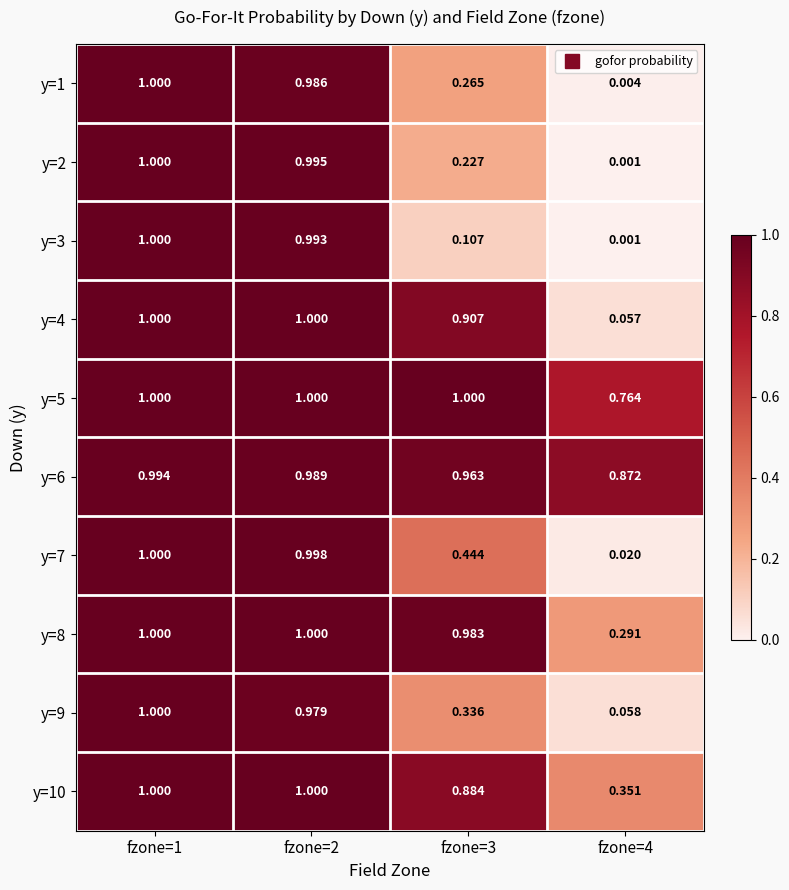

Is the value of y=7 at fzone=2 greater than the value of y=2 at fzone=2?

Yes